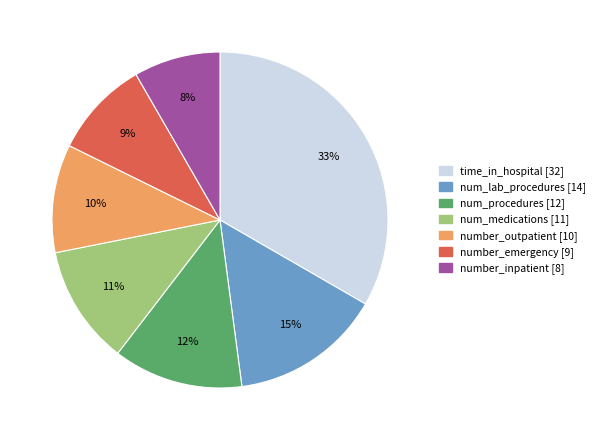

Between number_outpatient [10] and num_lab_procedures [14], which is larger?

num_lab_procedures [14]